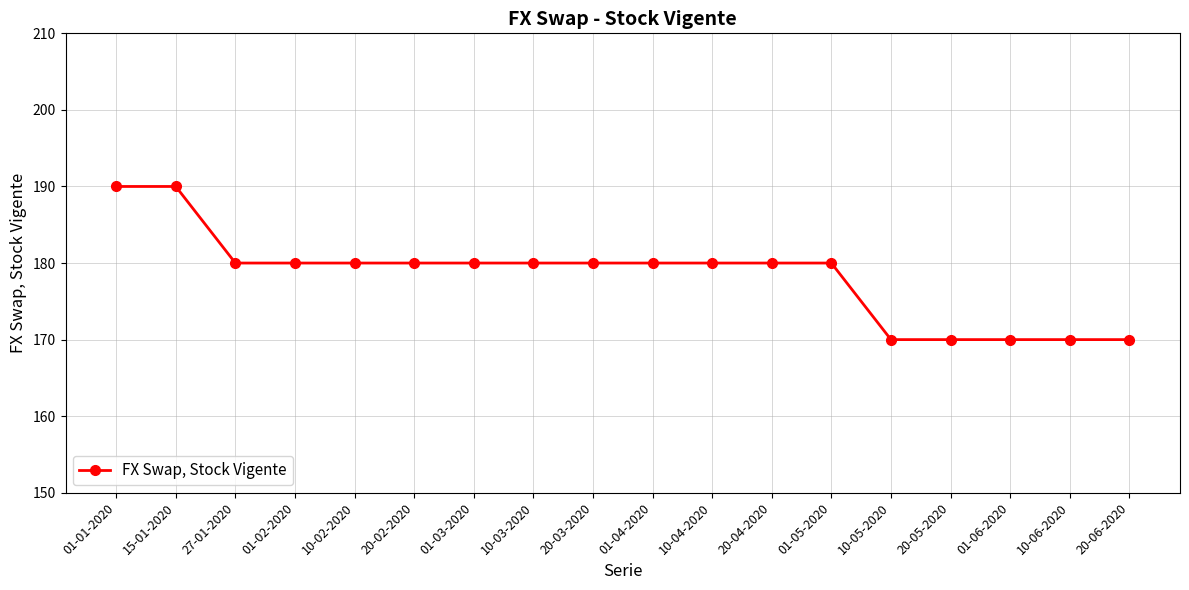

Where does the data first go above 180?

01-01-2020